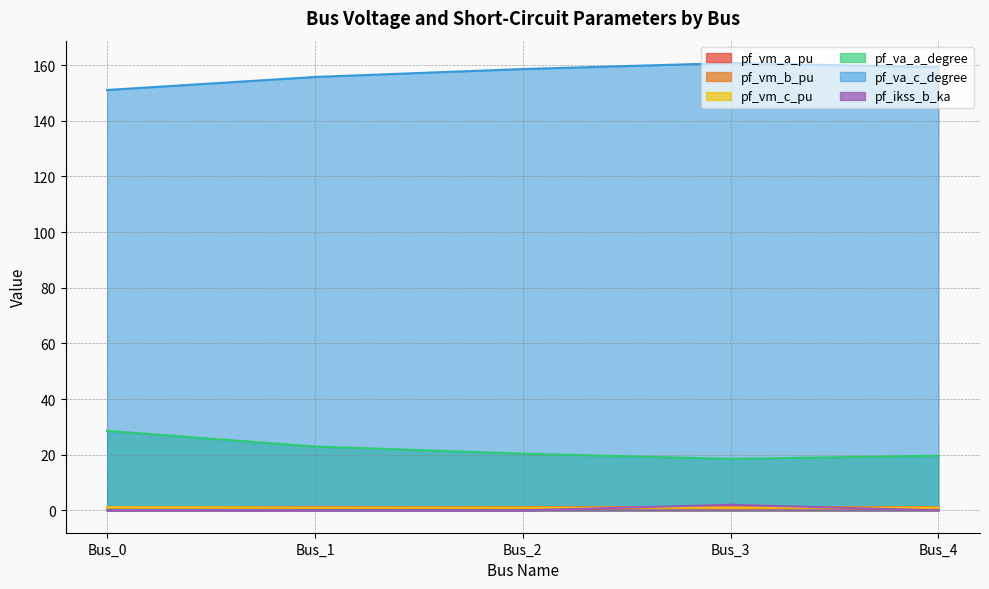

Reading right to left, what are all the values shown in this chart?

pf_vm_a_pu: Bus_4=1.2	Bus_3=1.2	Bus_2=1.2	Bus_1=1.2	Bus_0=1.1
pf_vm_b_pu: Bus_4=0.8	Bus_3=0.7	Bus_2=0.8	Bus_1=0.9	Bus_0=1.1
pf_vm_c_pu: Bus_4=1.0	Bus_3=1.0	Bus_2=1.0	Bus_1=1.0	Bus_0=1.1
pf_va_a_degree: Bus_4=19.6	Bus_3=18.5	Bus_2=20.4	Bus_1=22.9	Bus_0=28.6
pf_va_c_degree: Bus_4=159.3	Bus_3=160.8	Bus_2=158.6	Bus_1=155.7	Bus_0=151.1
pf_ikss_b_ka: Bus_4=0.0	Bus_3=2.0	Bus_2=0.0	Bus_1=0.0	Bus_0=0.0